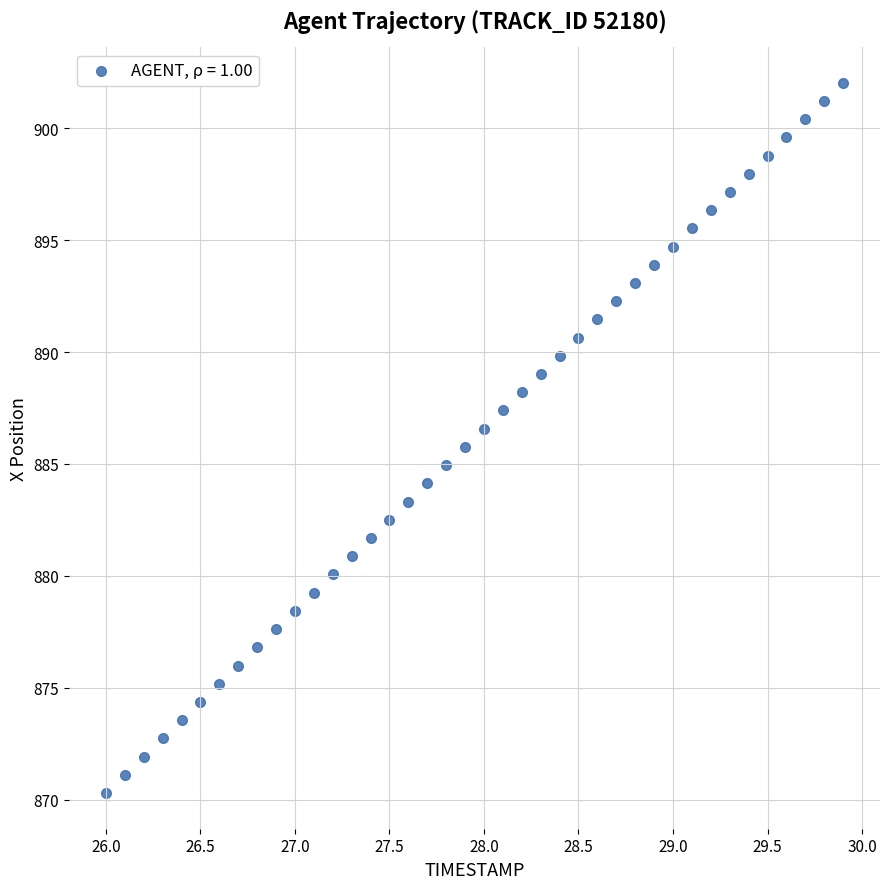

What is the range of Y values (max minus min)?

31.7